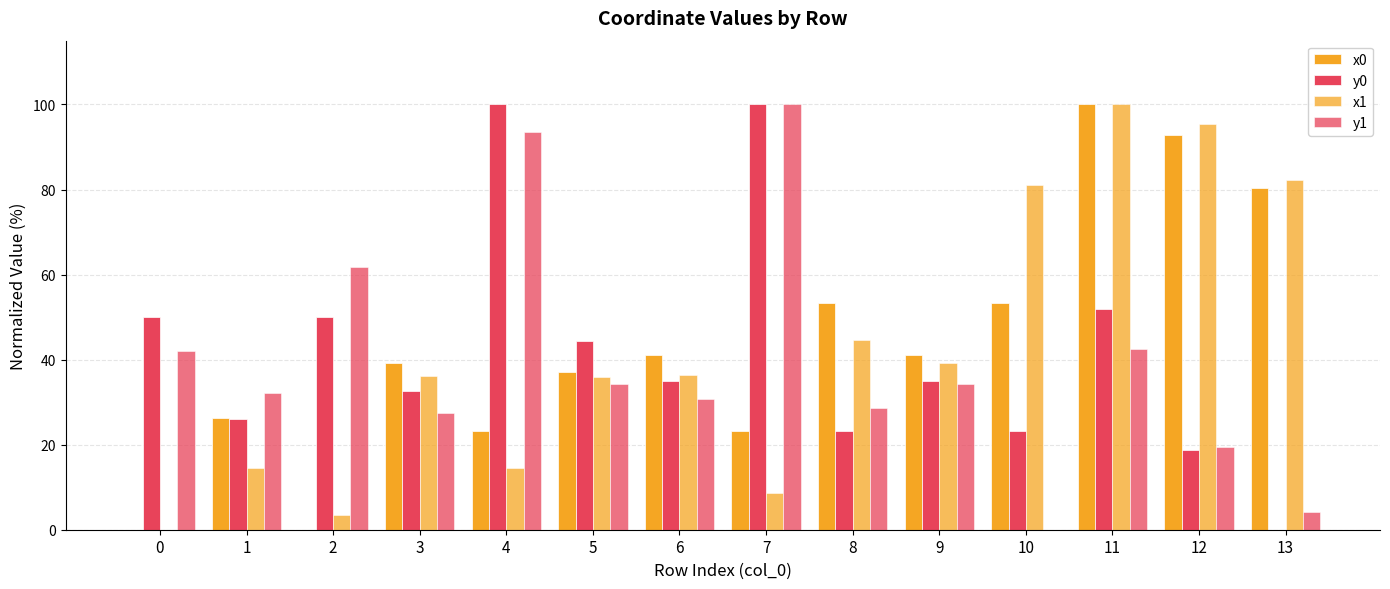

How many data points in y1 are above 34?

7